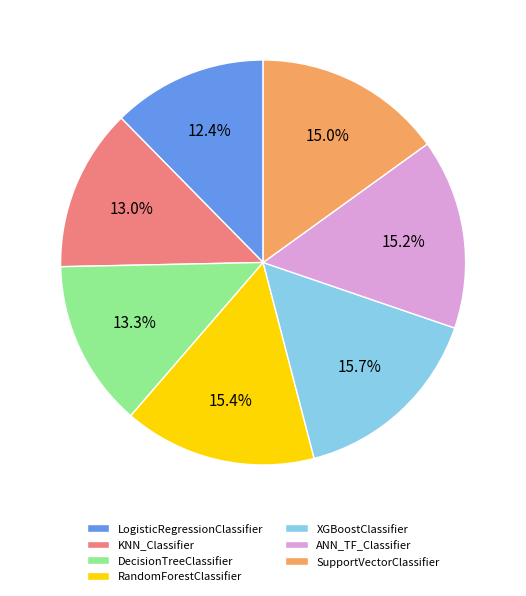

True or false: KNN_Classifier accounts for 13% of the total.

True